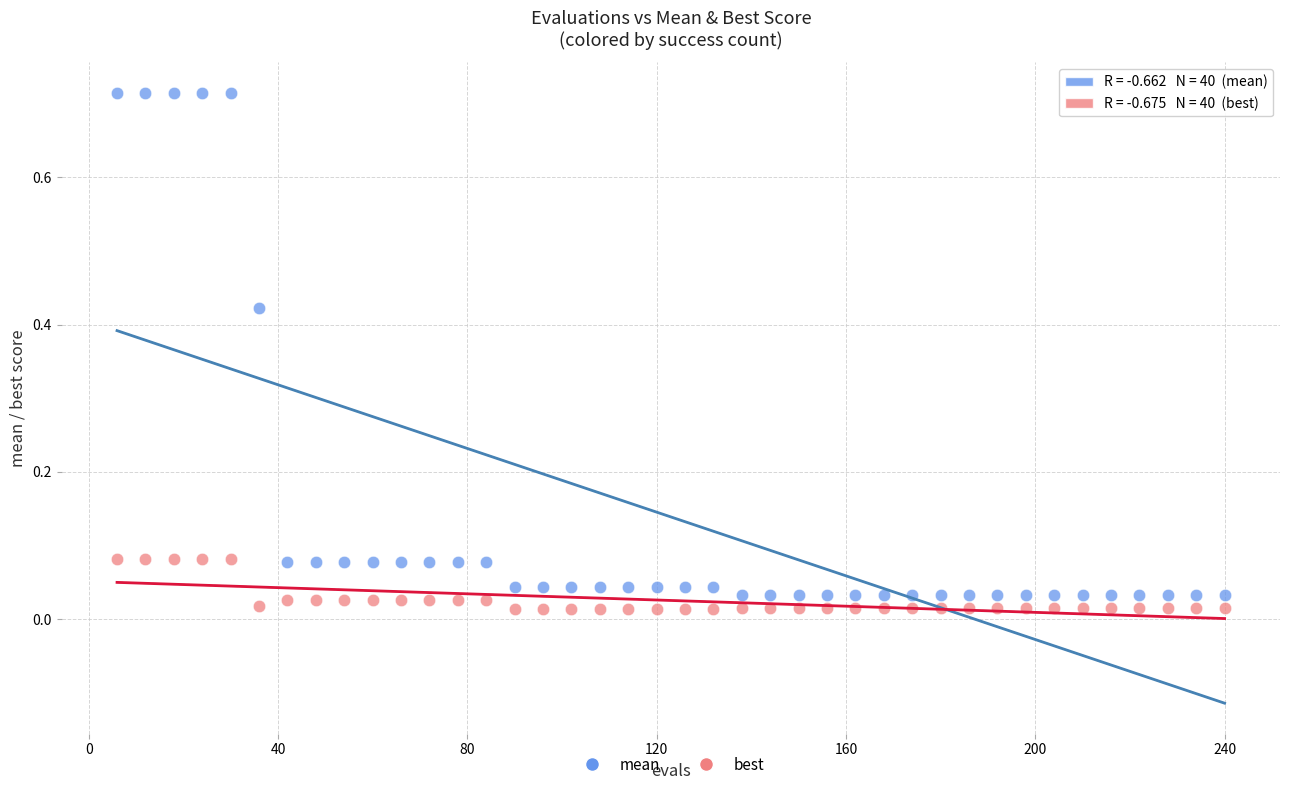

What is the X range (max minus min) for the scatter plot?

234.0